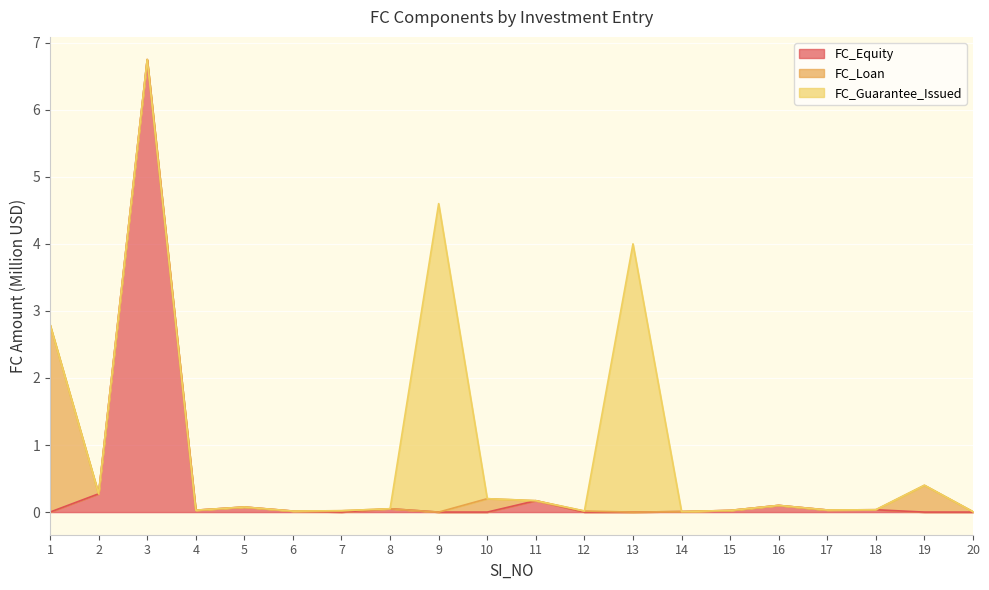

What are all the series names shown in the legend?

FC_Equity, FC_Loan, FC_Guarantee_Issued